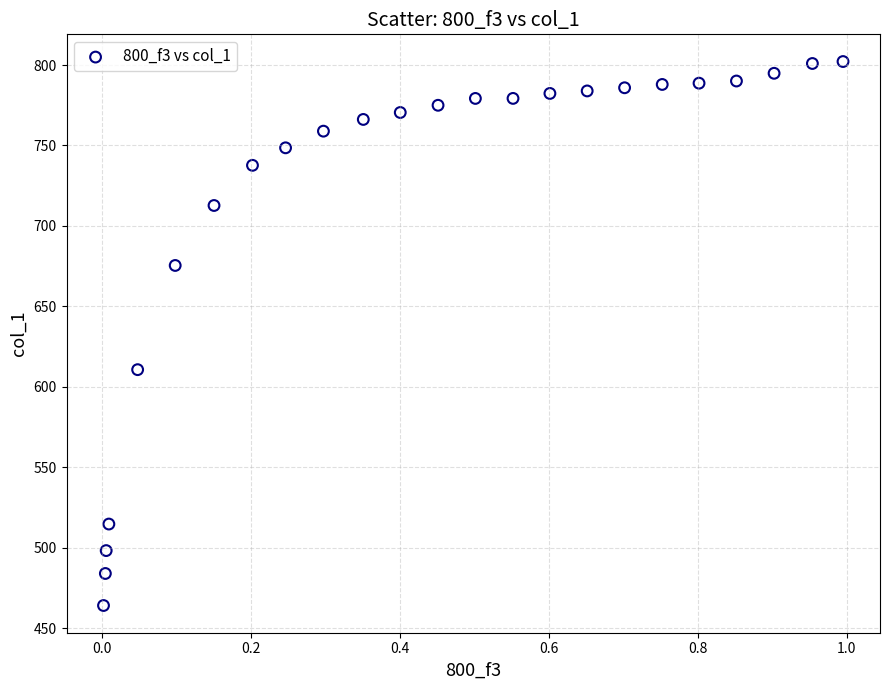

What Y value in the scatter plot is closest to 633?

610.7